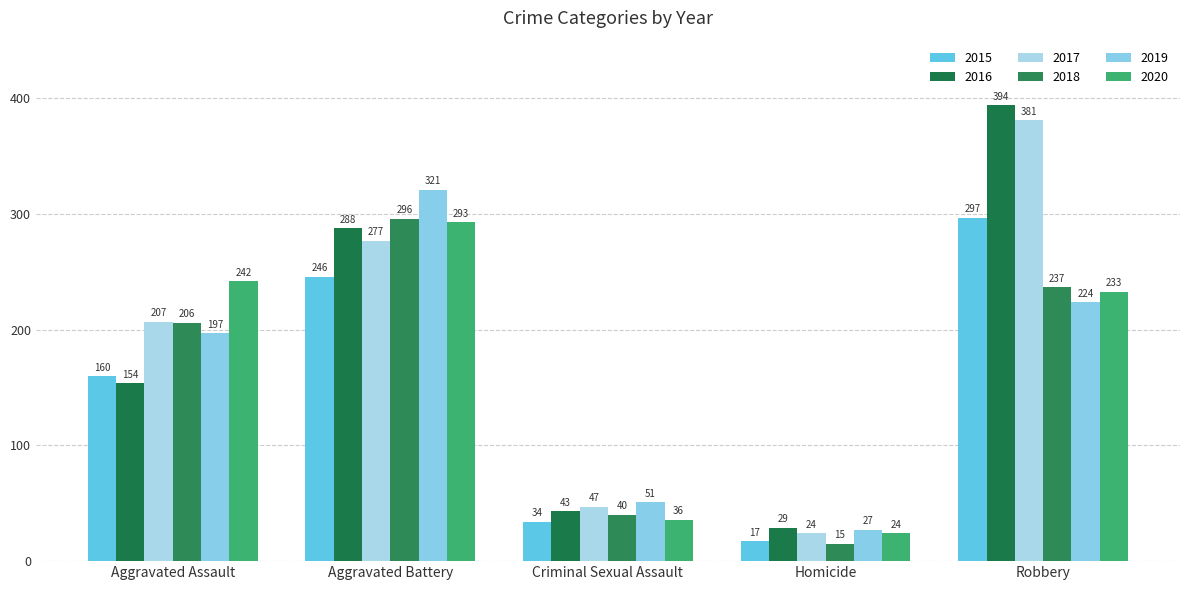

Which label corresponds to the largest value in the chart?

Robbery